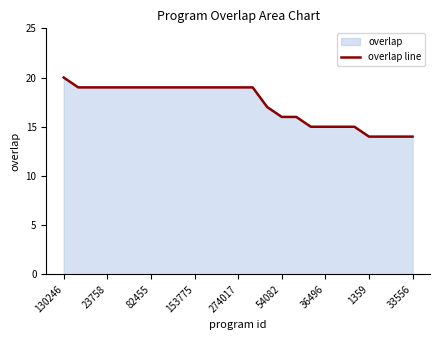

What is the difference between the maximum and minimum values?

6